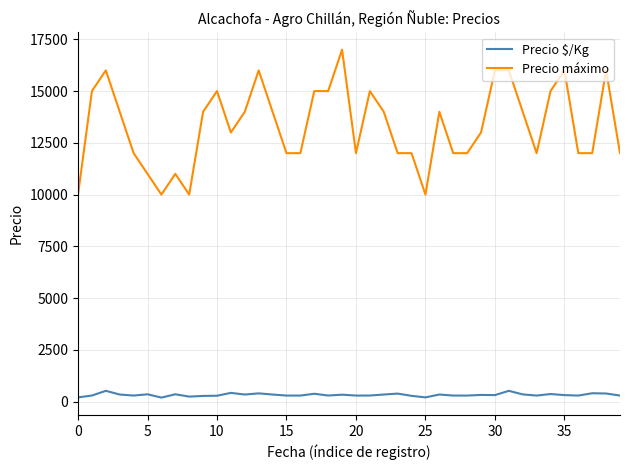

Count the number of data series in this chart.

2